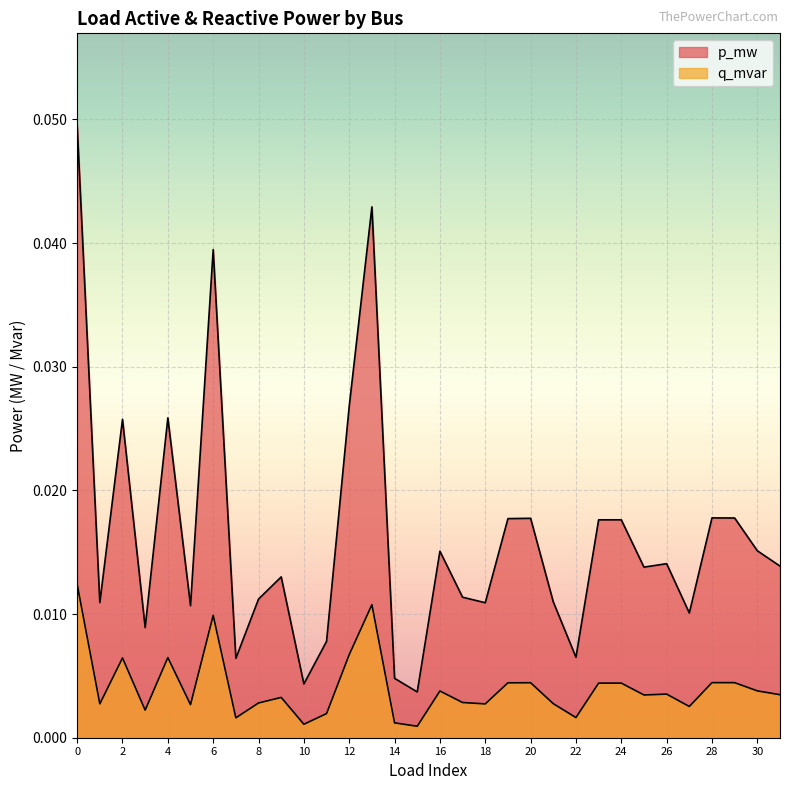

True or false: q_mvar and p_mw intersect in this chart.

False